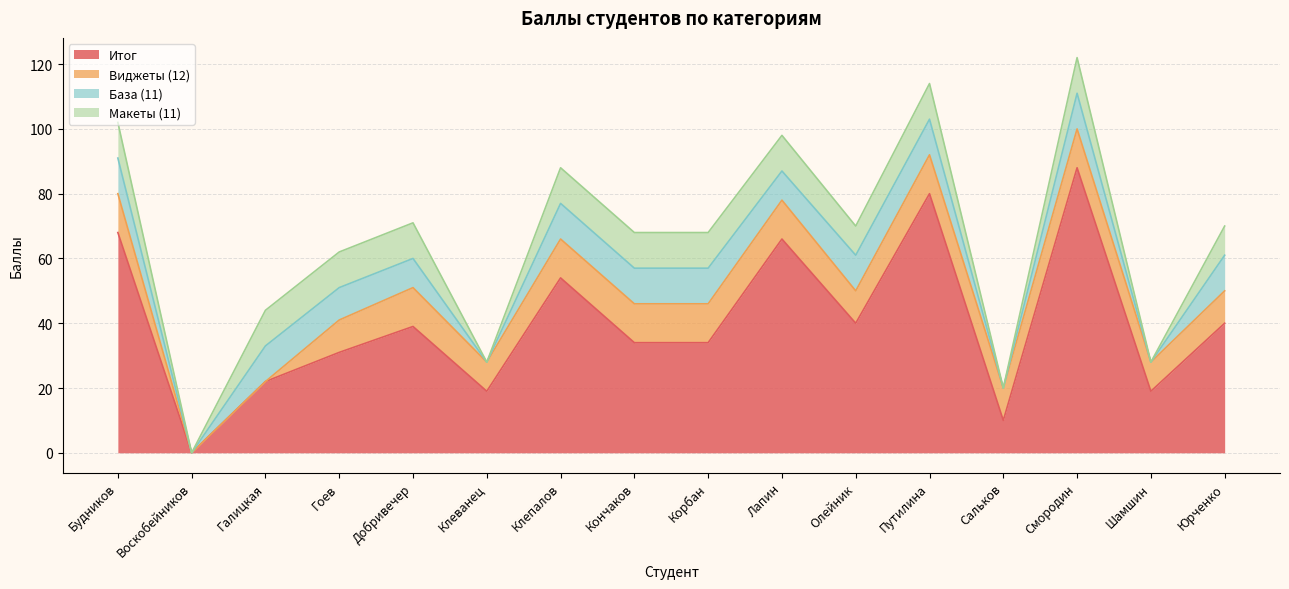

Which series has the largest range (max minus min)?

Итог